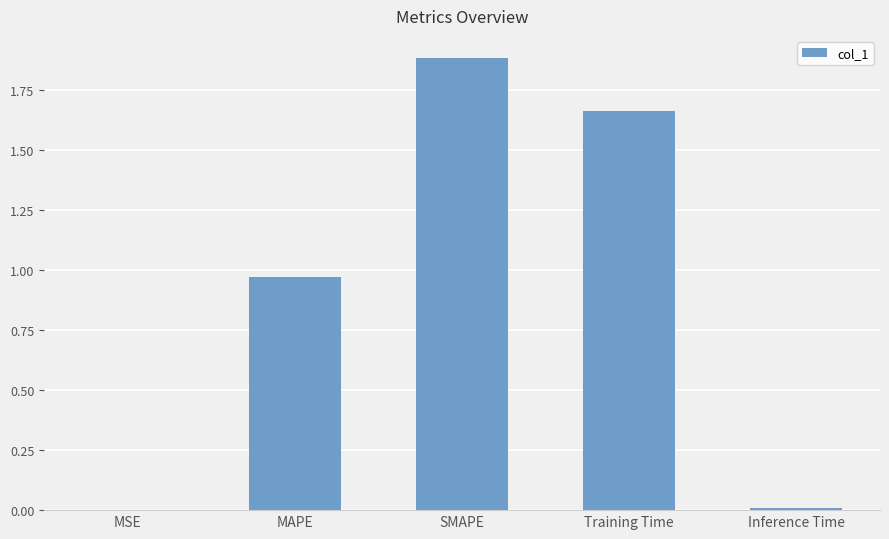

What is the sum of the values at MAPE and Training Time?

2.6